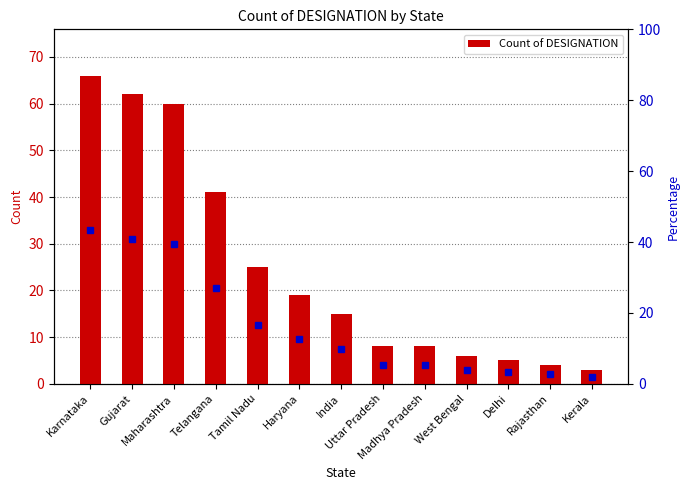

True or false: the data shows 5 at Uttar Pradesh.

False